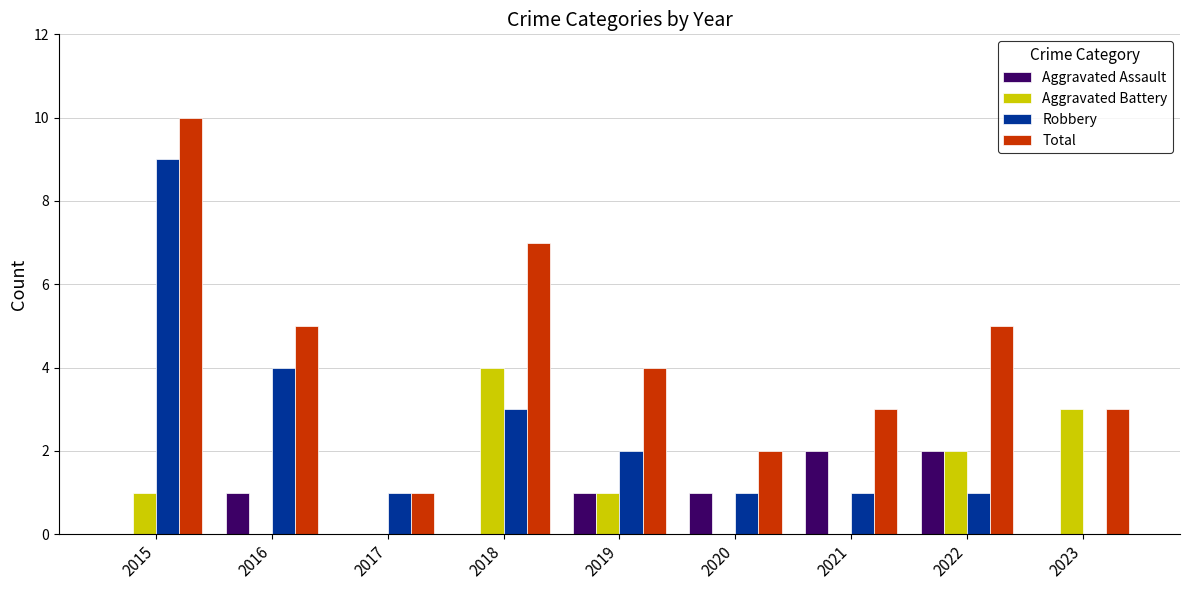

What is the highest value of the Aggravated Assault series?

2